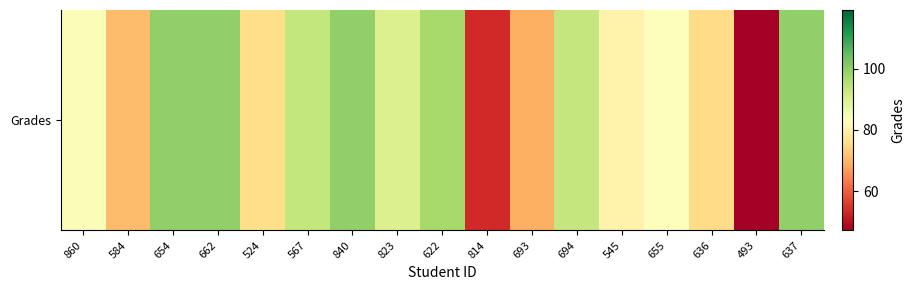

Is it true that the value at 524 is 76.0?

True